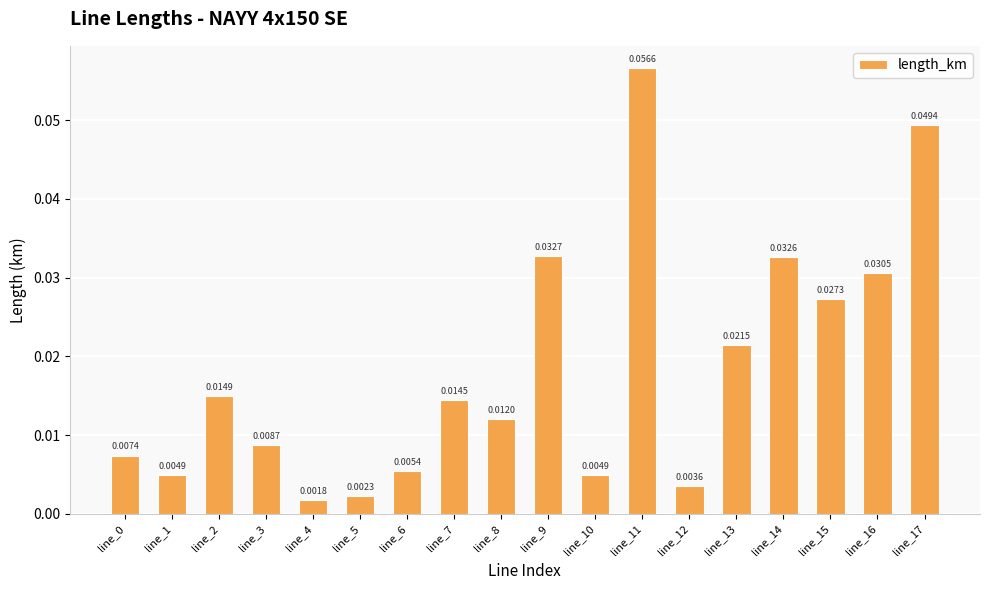

Which has a higher value, line_8 or line_4?

line_8